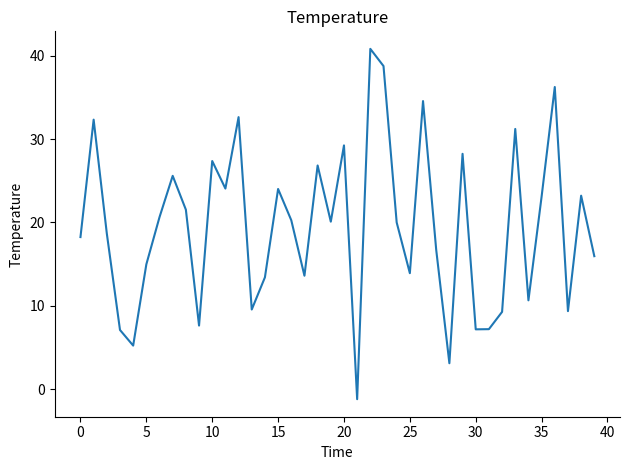

What is the smallest value displayed?

-1.2